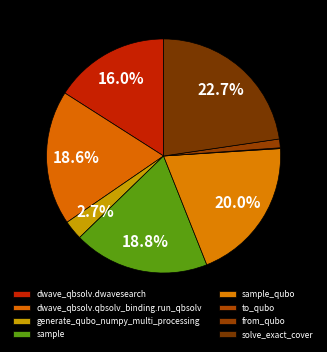

How many slices are in this pie chart?

8